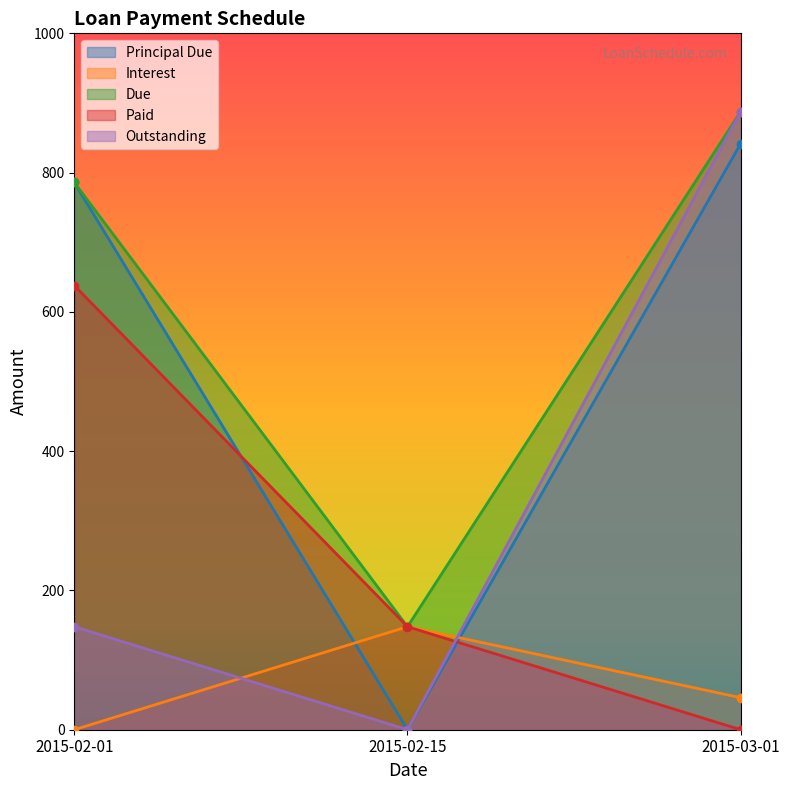

How many lines are shown in the chart?

5